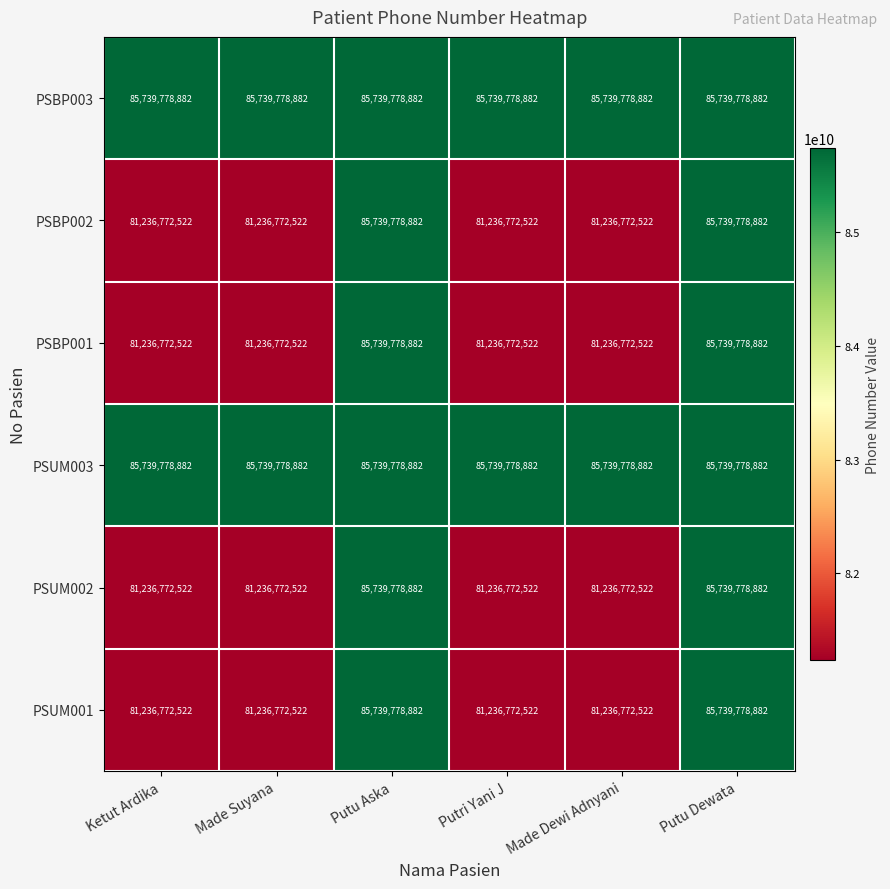

What is the difference between the maximum and minimum values in the PSUM001 series?

4503006360